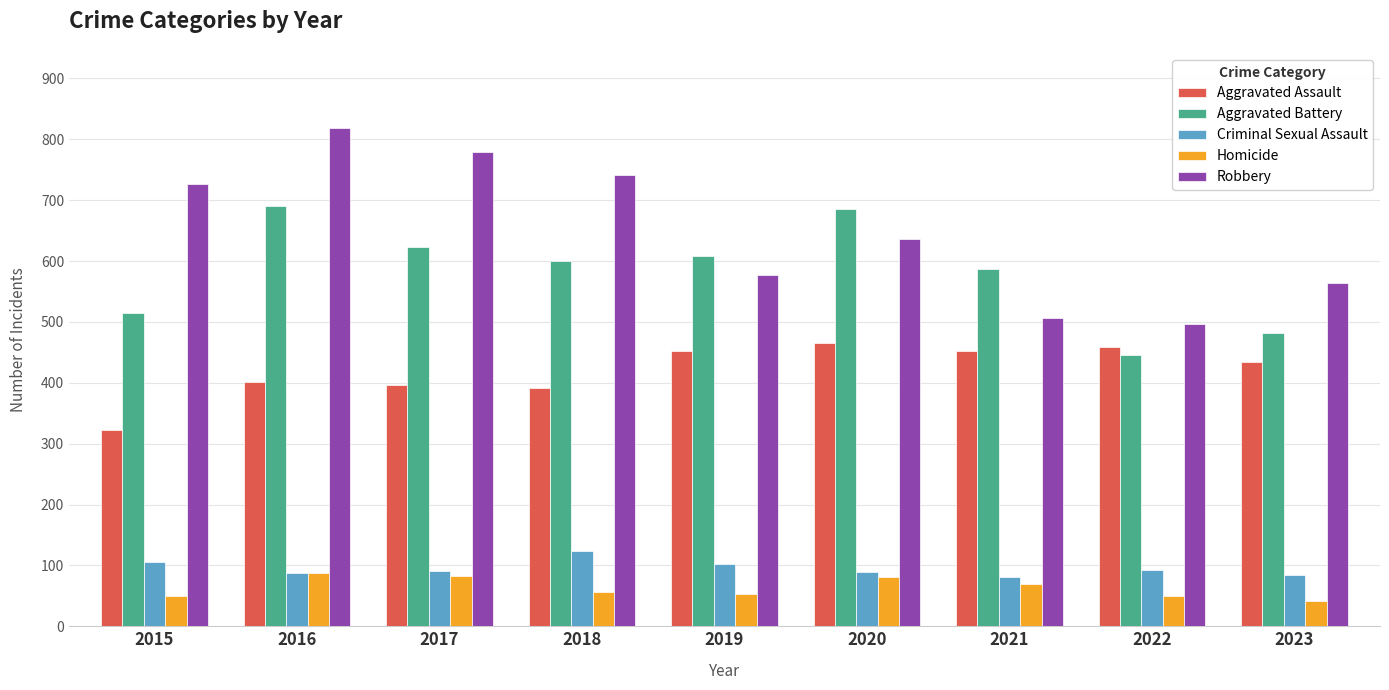

Where does the Criminal Sexual Assault series first go above 91?

2015